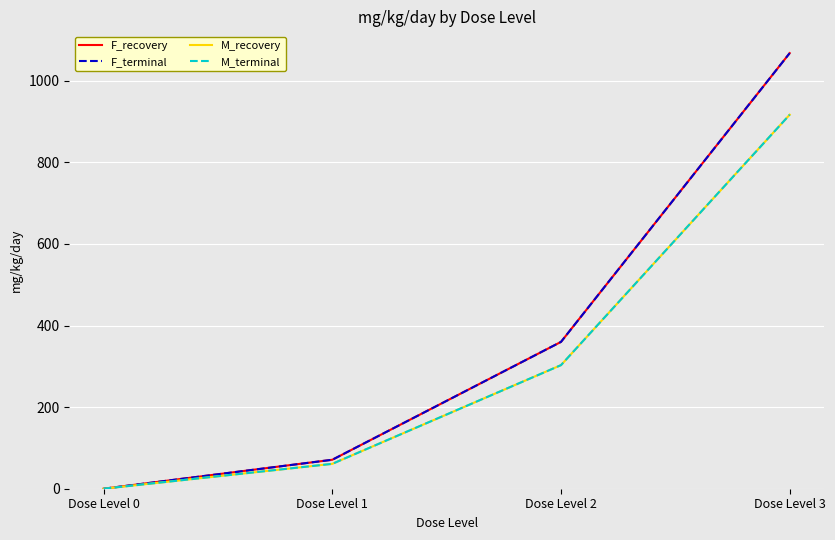

Does the chart have visible grid lines?

Yes